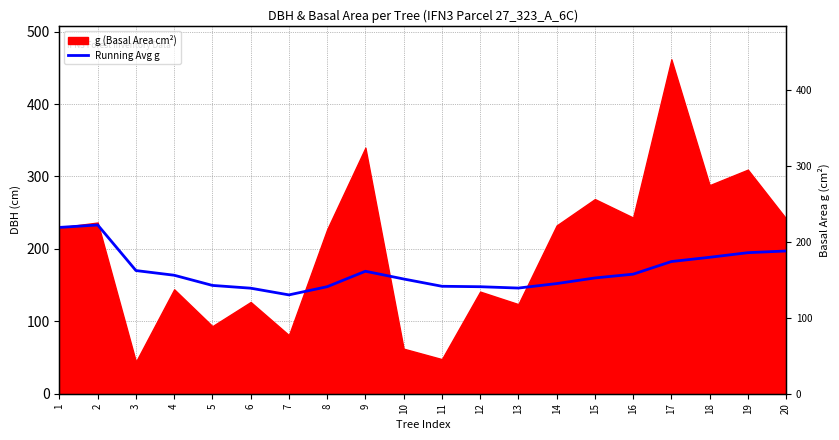

Reading right to left, list all the values displayed in this chart.

20=197.1	19=194.8	18=188.4	17=182.5	16=165.1	15=159.9	14=152.1	13=145.9	12=147.8	11=148.4	10=158.4	9=169.1	8=147.8	7=136.5	6=145.7	5=149.6	4=163.6	3=170.1	2=233.0	1=229.7